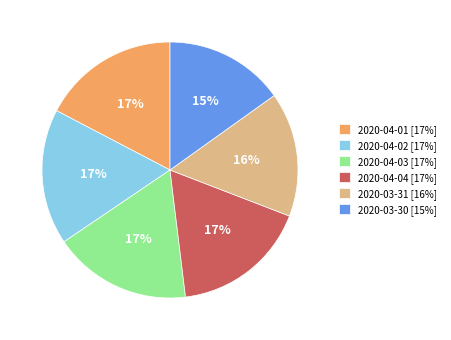

To the nearest percent, what percentage of the pie is 2020-04-01?

17%